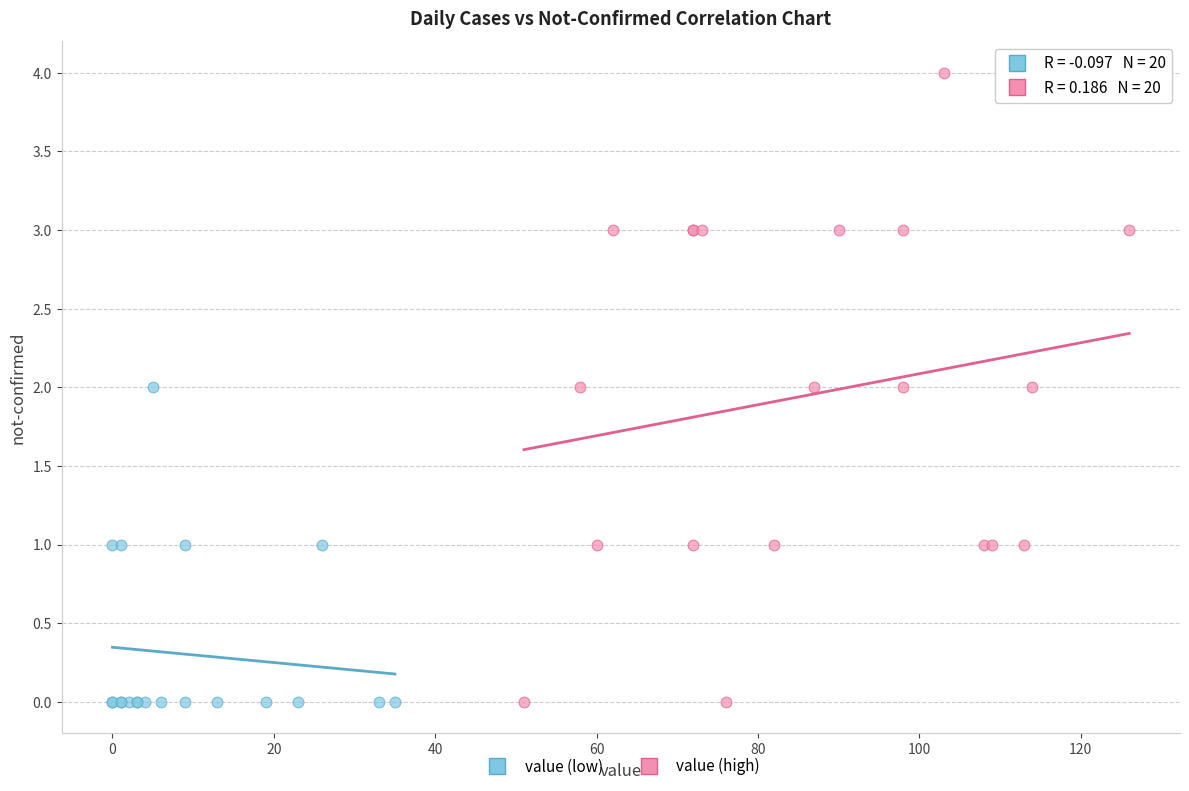

Which series contains the highest Y value?

value (high)